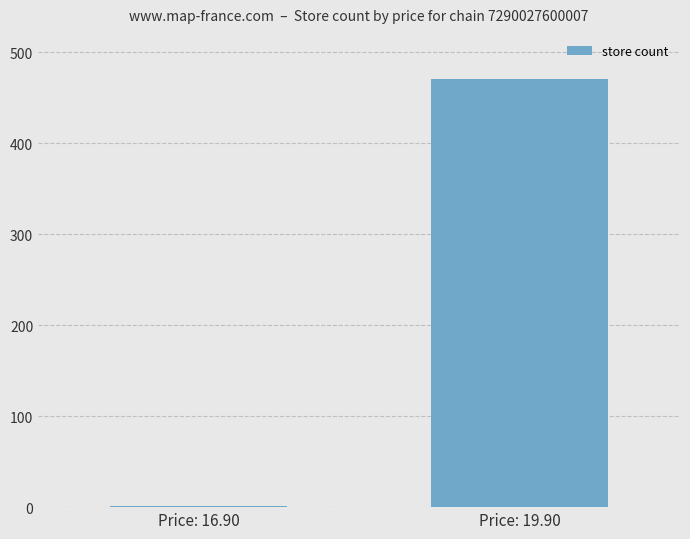

Are the bars horizontal?

No